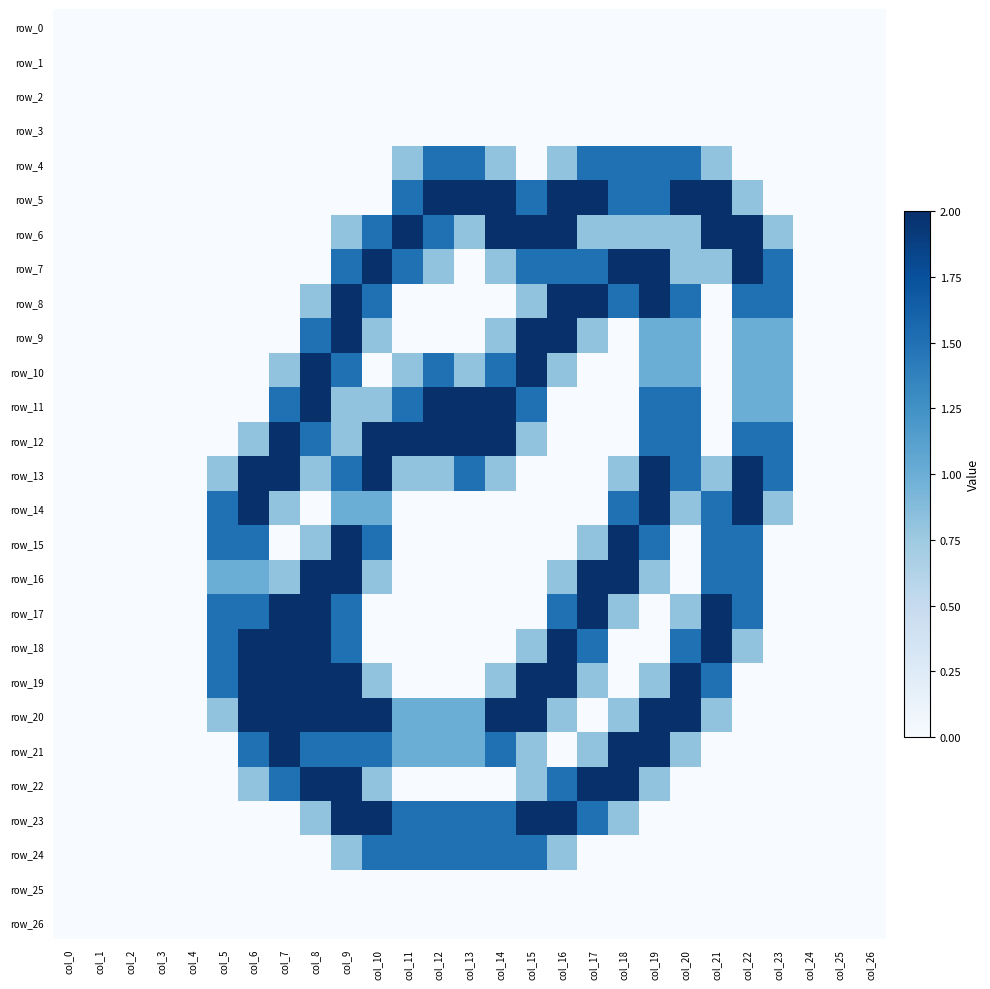

List the series in order of their peak value, highest first.

row_5, row_6, row_7, row_8, row_9, row_10, row_11, row_12, row_13, row_14, row_15, row_16, row_17, row_18, row_19, row_20, row_21, row_22, row_23, row_4, row_24, row_0, row_1, row_2, row_3, row_25, row_26